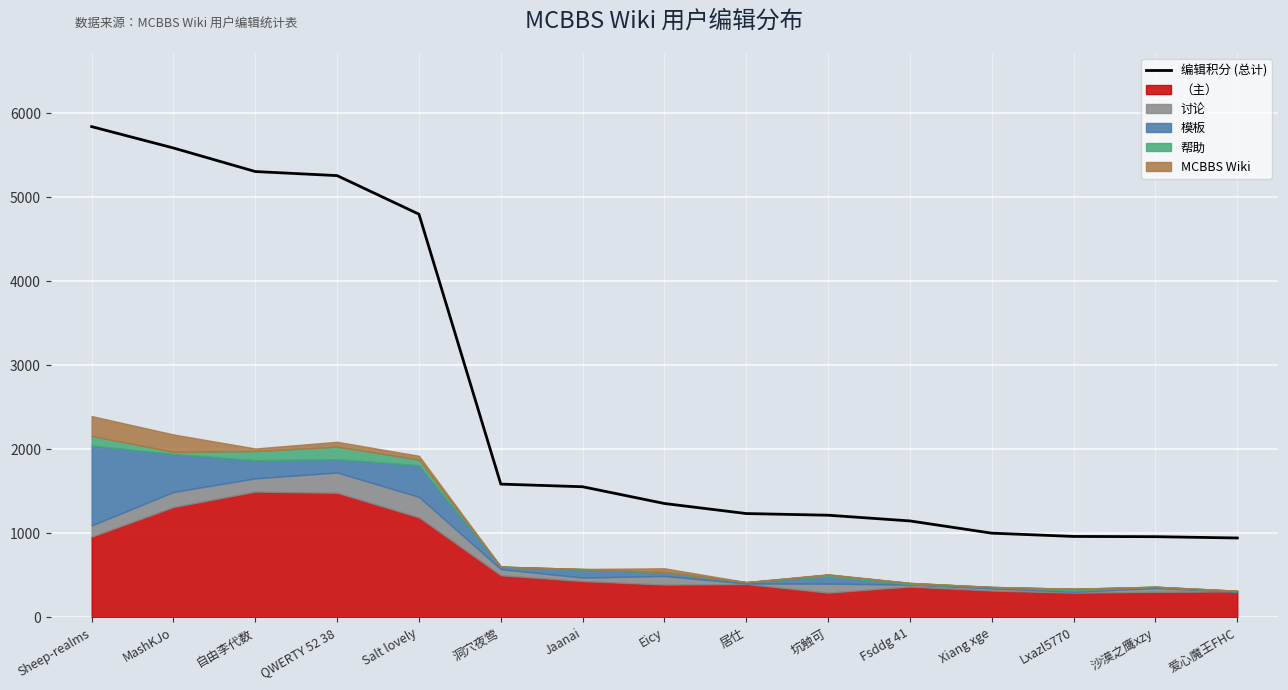

Which category has the lowest value across all series?

爱心魔王FHC